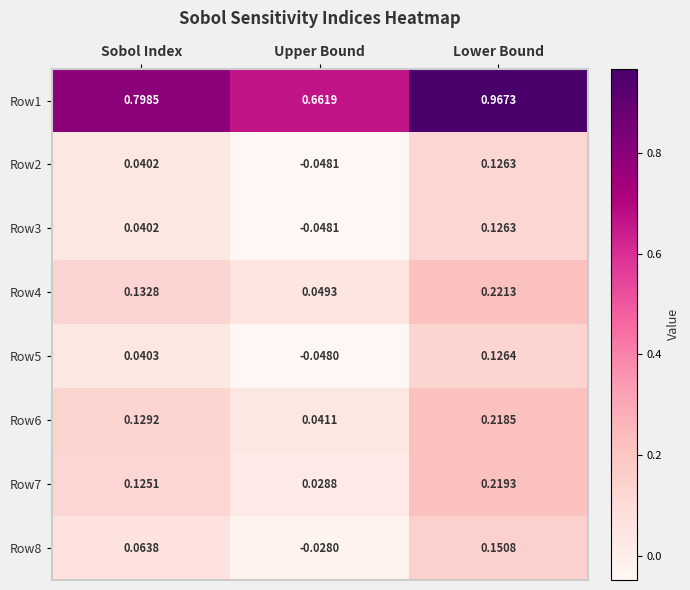

Count the number of data series in this chart.

8